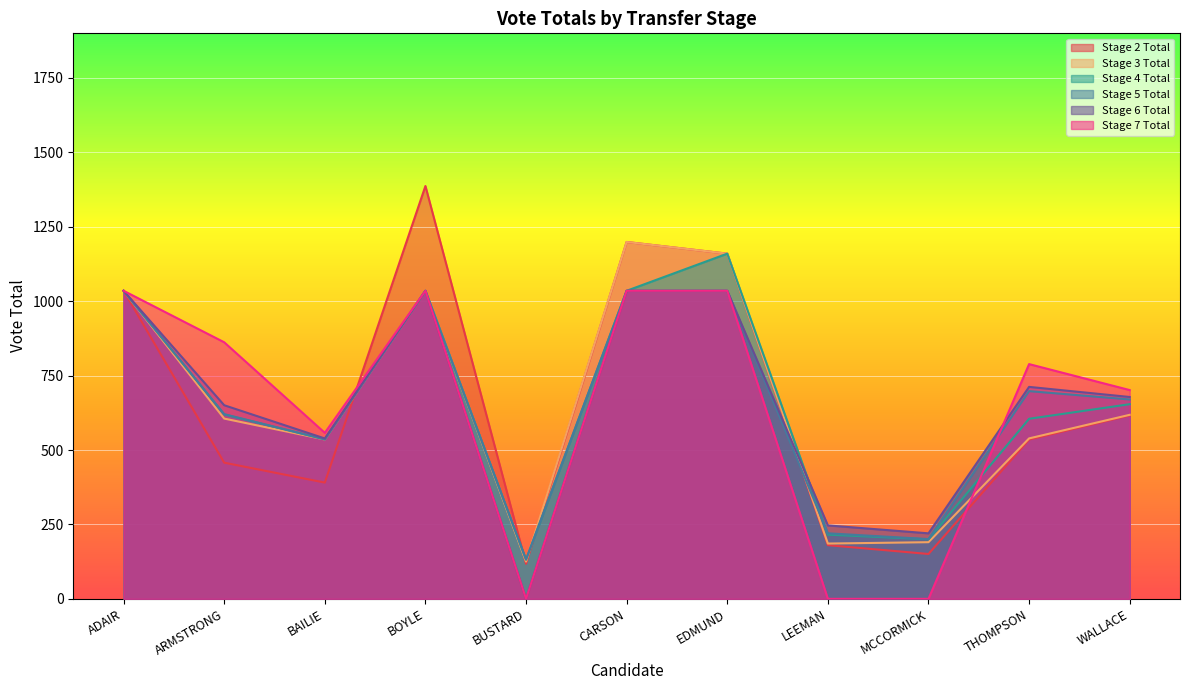

The Stage 4 Total series shows 605.0 at THOMPSON. True or false?

True